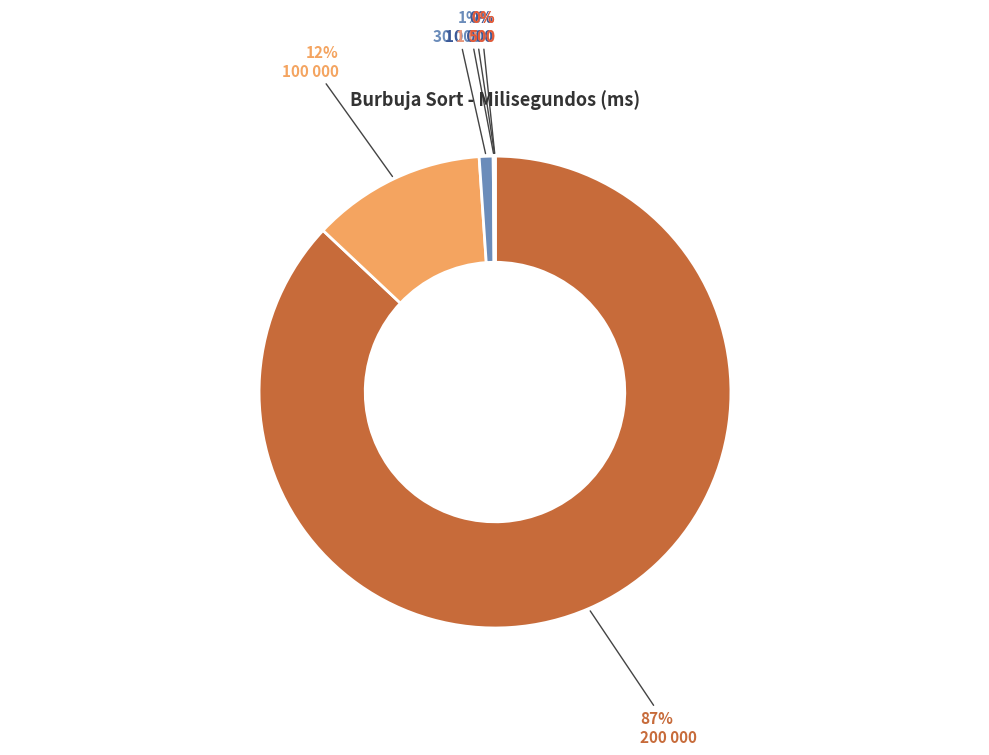

Does any single category account for the majority?

Yes